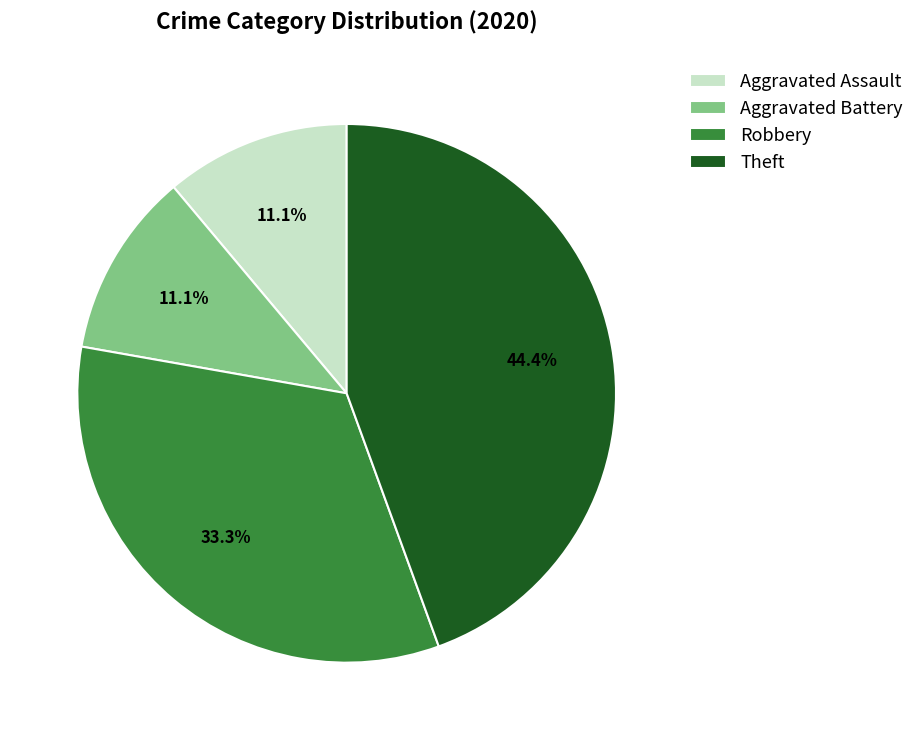

What portion of the pie excludes Theft?

55.6%